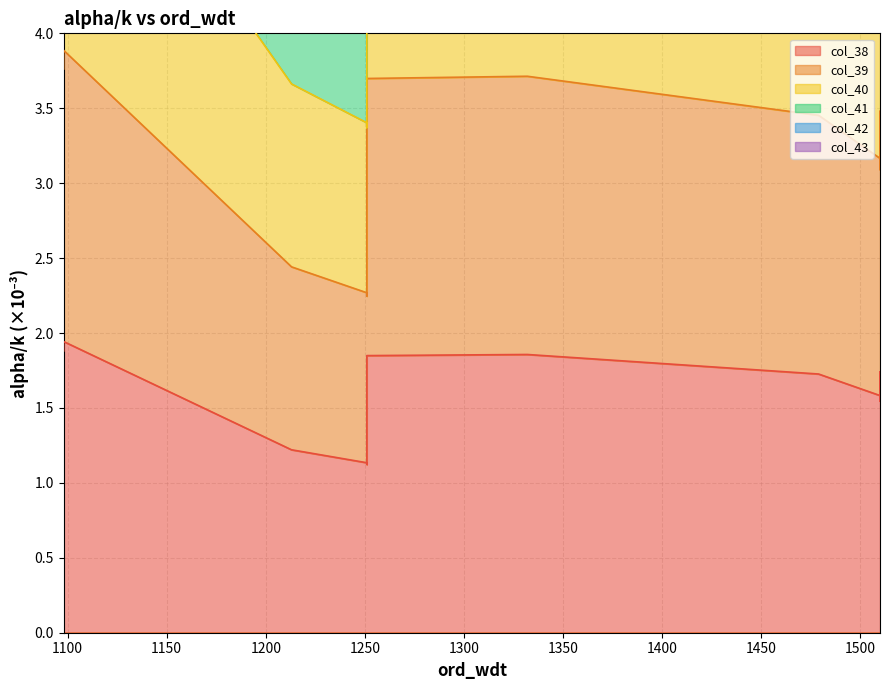

The col_43 series shows 4.1 at 1150. True or false?

False